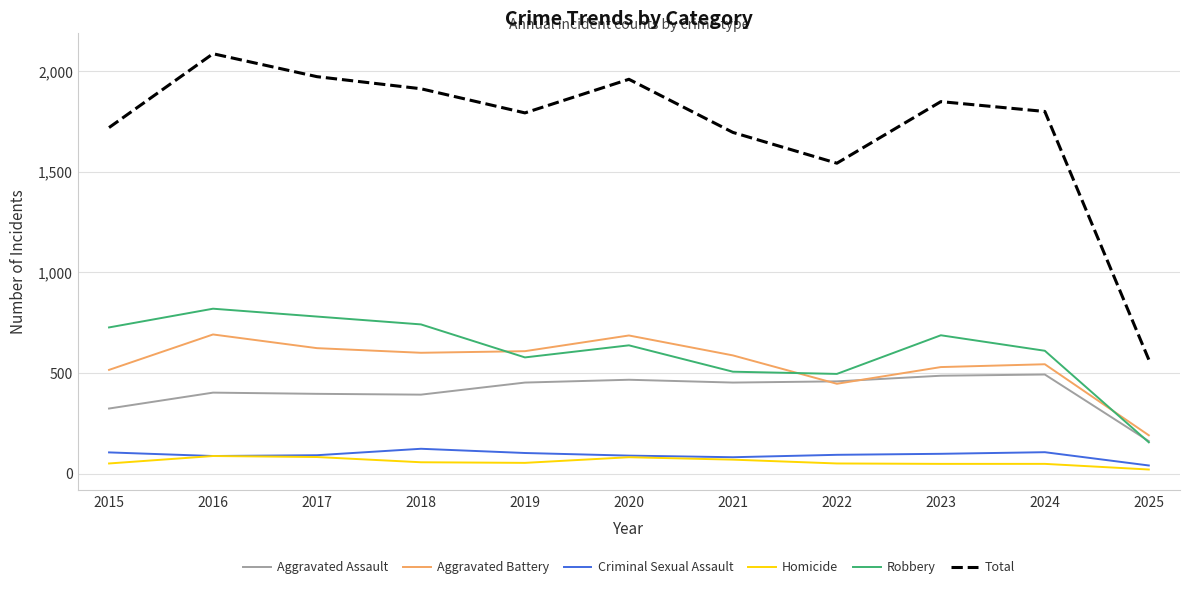

Is this an area chart (filled region under the line)?

No